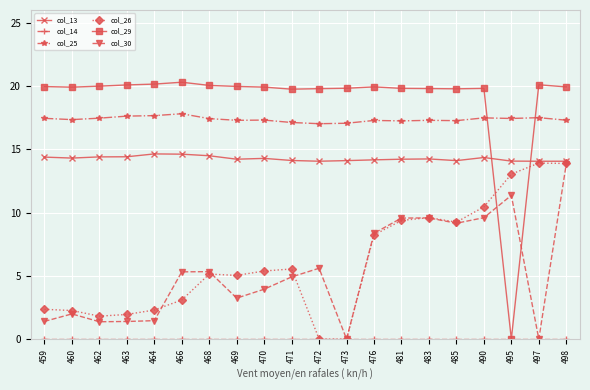

What is the value of the col_25 point at the 20th from the left?

17.3